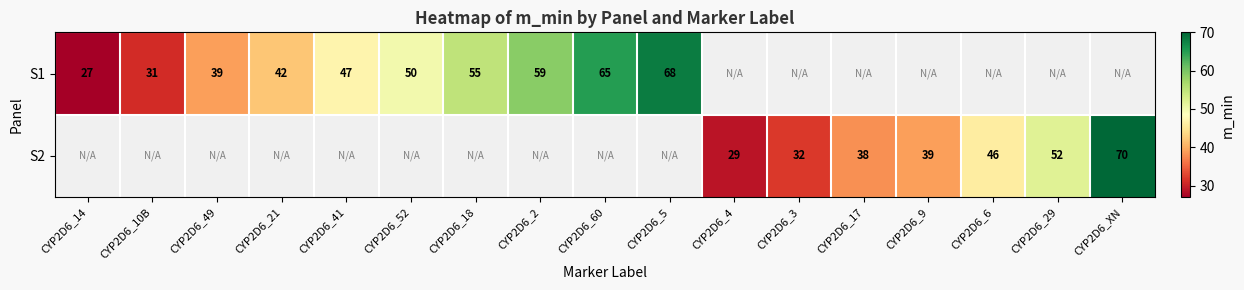

Is it true that S1 equals 42 at CYP2D6_21?

True